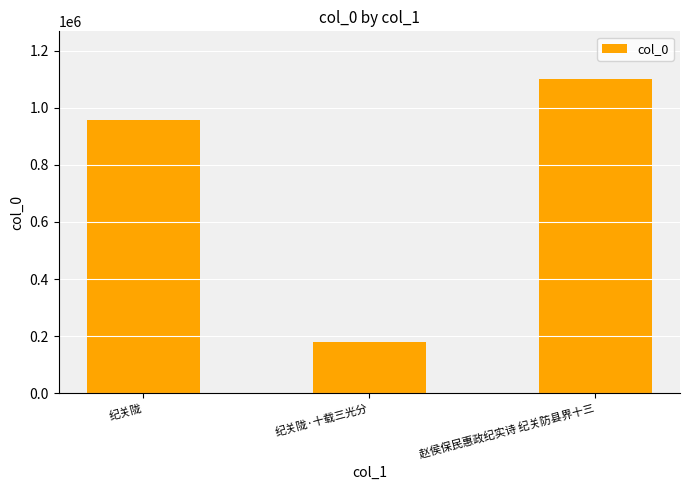

How many data points are less than 958400?

1